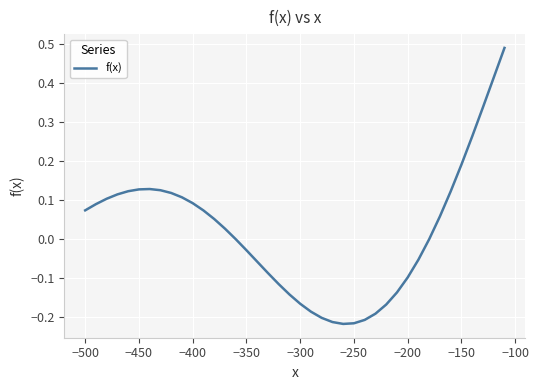

What is the difference between the maximum and minimum values?

0.7